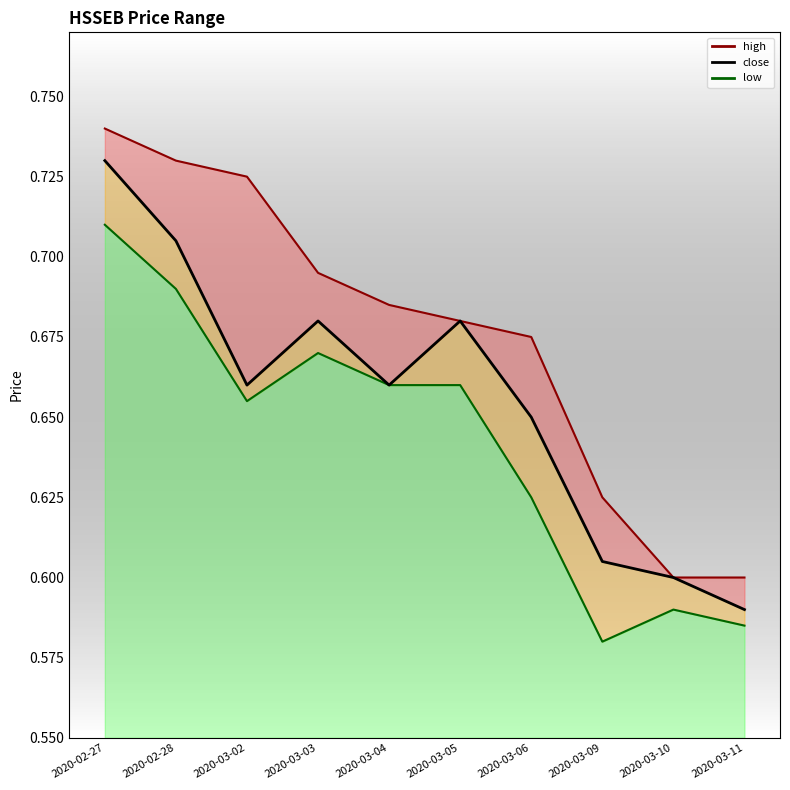

Rank the series by their maximum value, from lowest to highest.

low, close, high